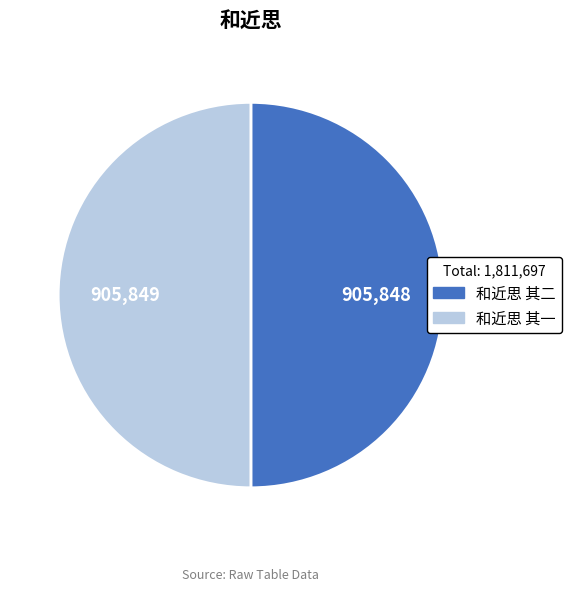

True or false: 和近思 其二 accounts for 50% of the total.

True